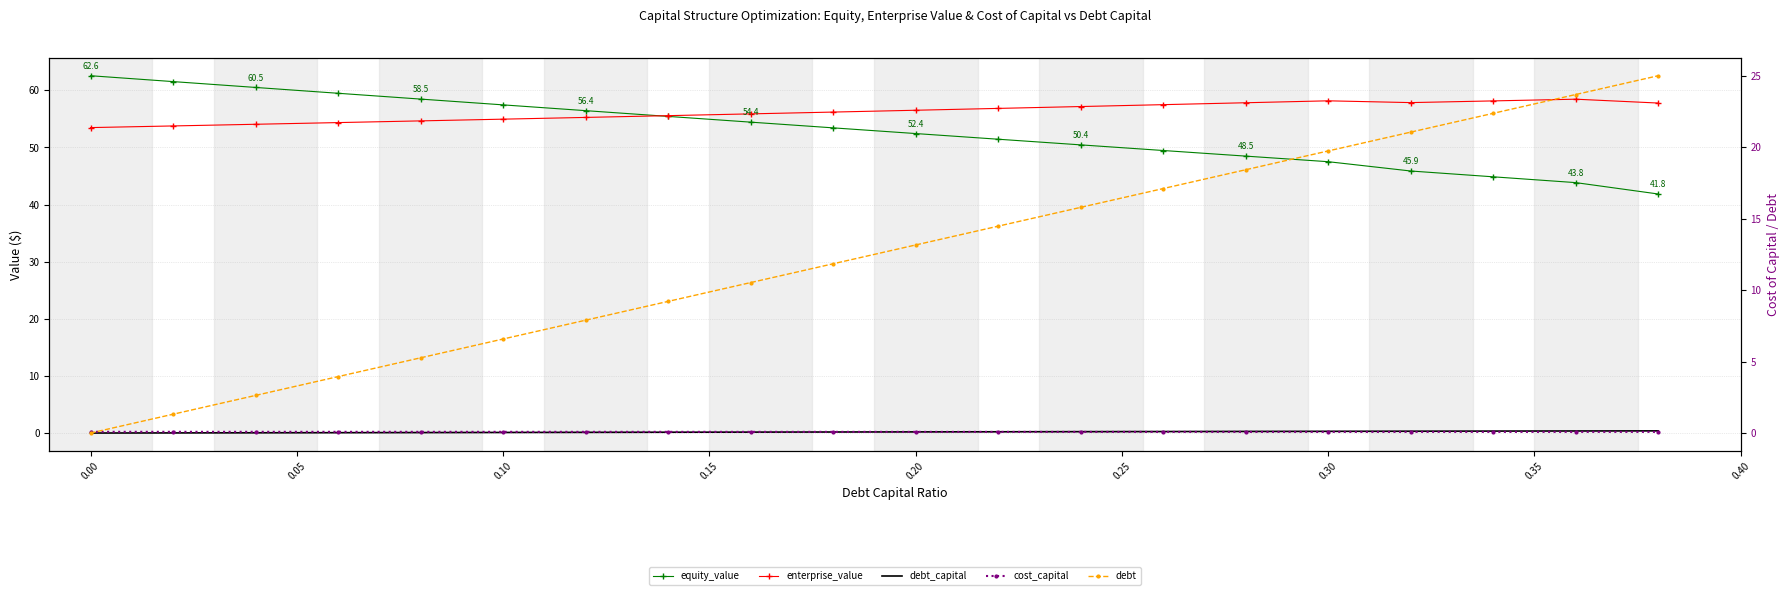

What is the sum of all equity_value values?

1055.9